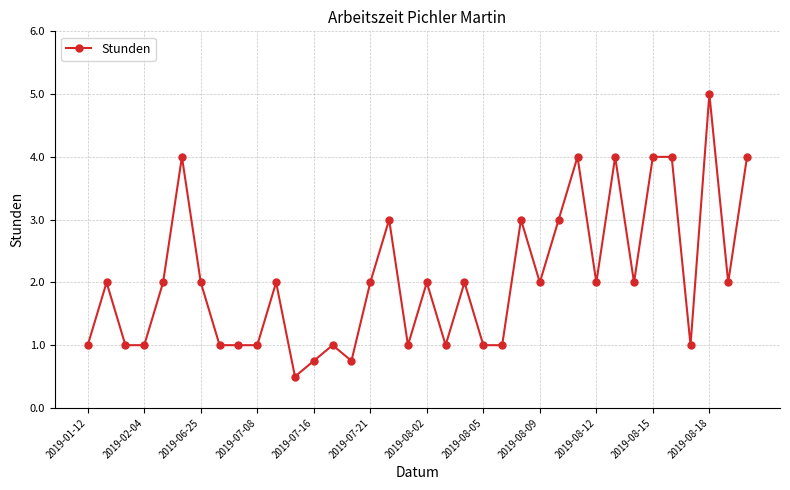

What is the minimum value shown in the chart?

0.5